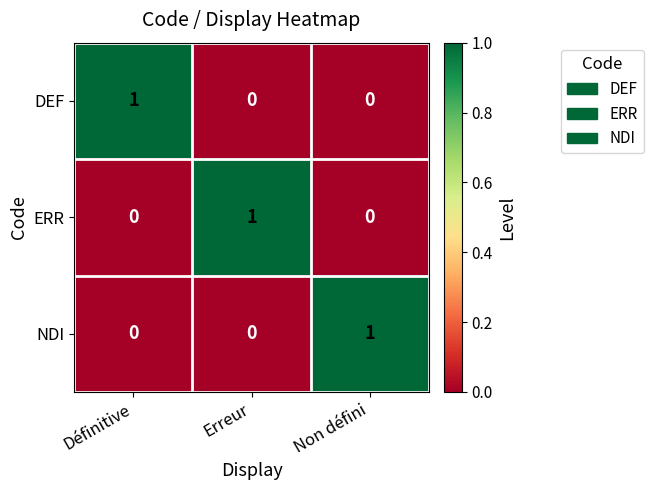

At how many categories does at least one series exceed 0?

3